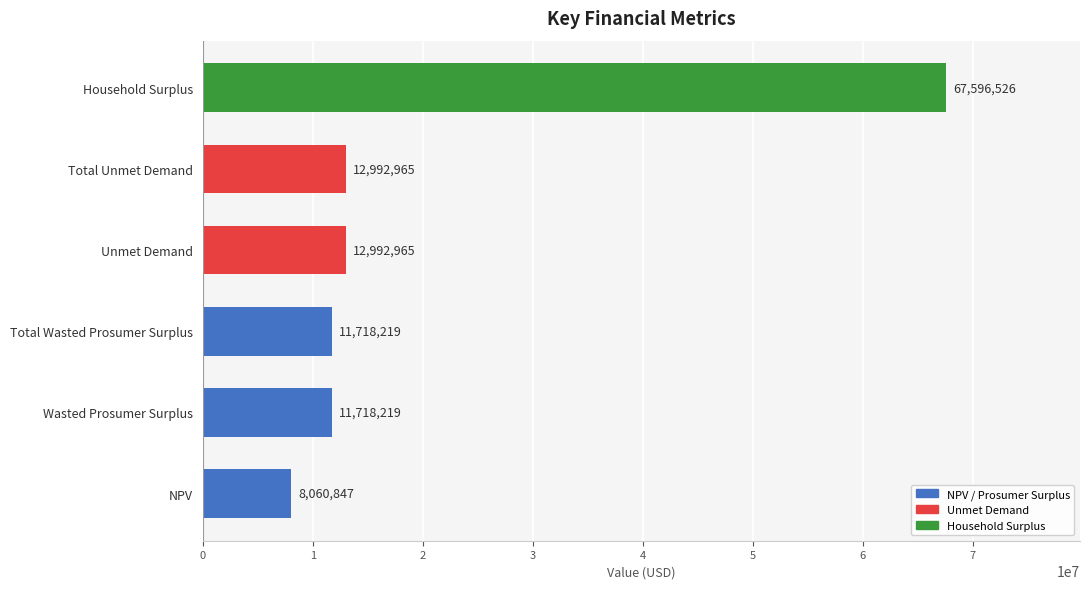

What is the average value?

20846623.5